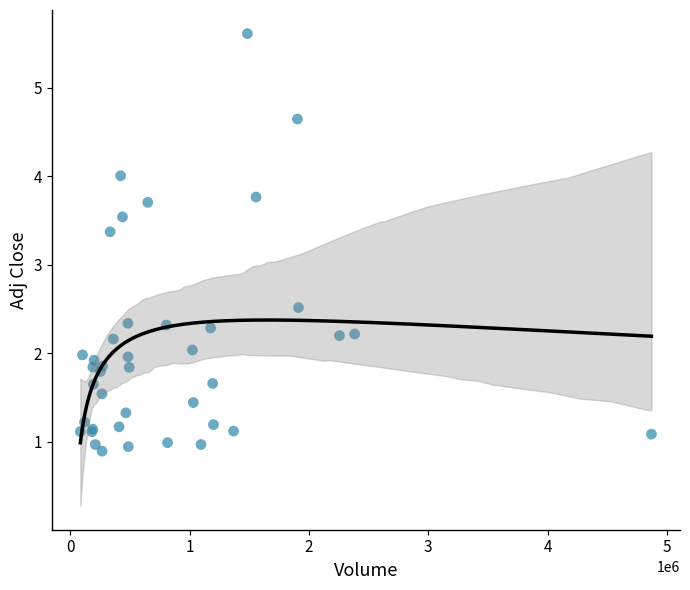

What Y value in the scatter plot is closest to 3?

3.4